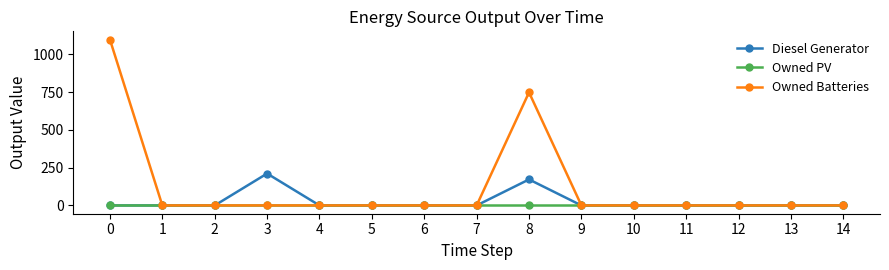

True or false: Diesel Generator has more than 0 interior local peaks.

True